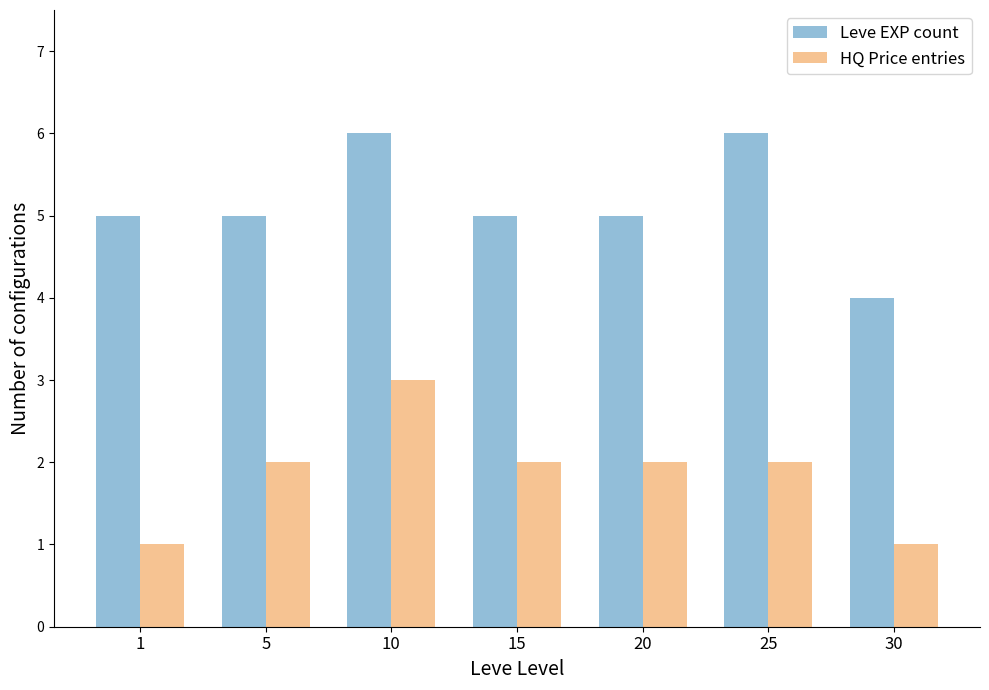

Reading right to left, what are all the values shown in this chart?

Leve EXP count: 4	6	5	5	6	5	5
HQ Price entries: 1	2	2	2	3	2	1